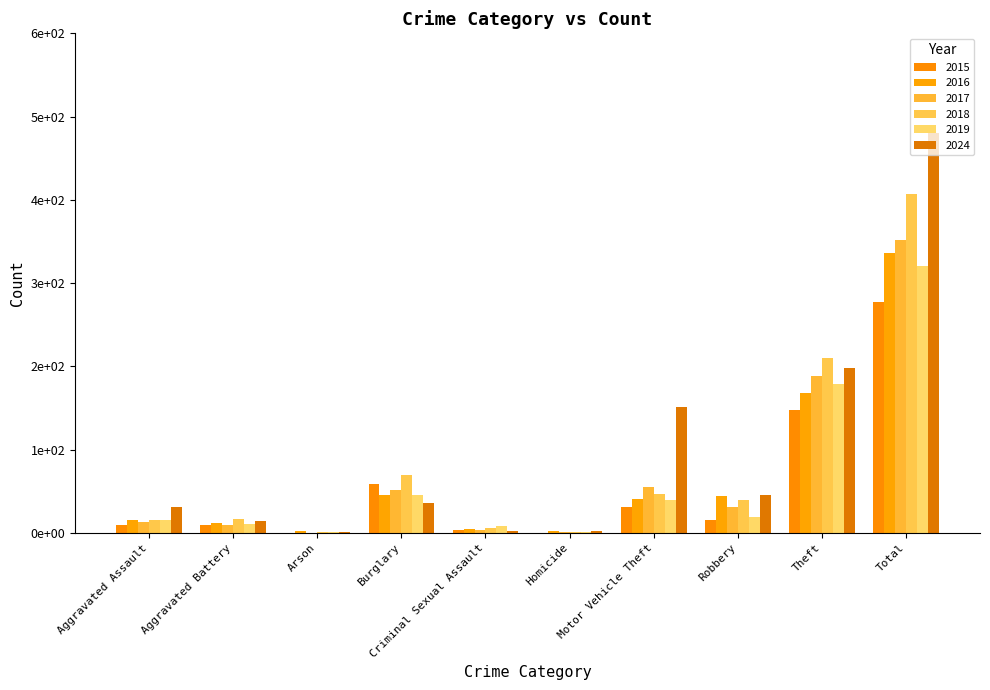

Which series has the largest range (max minus min)?

2024